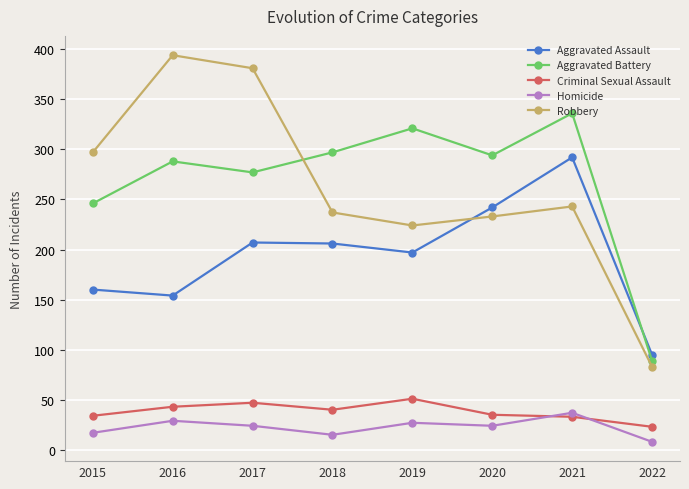

Between 2015 and 2021, which series saw the biggest shift?

Aggravated Assault